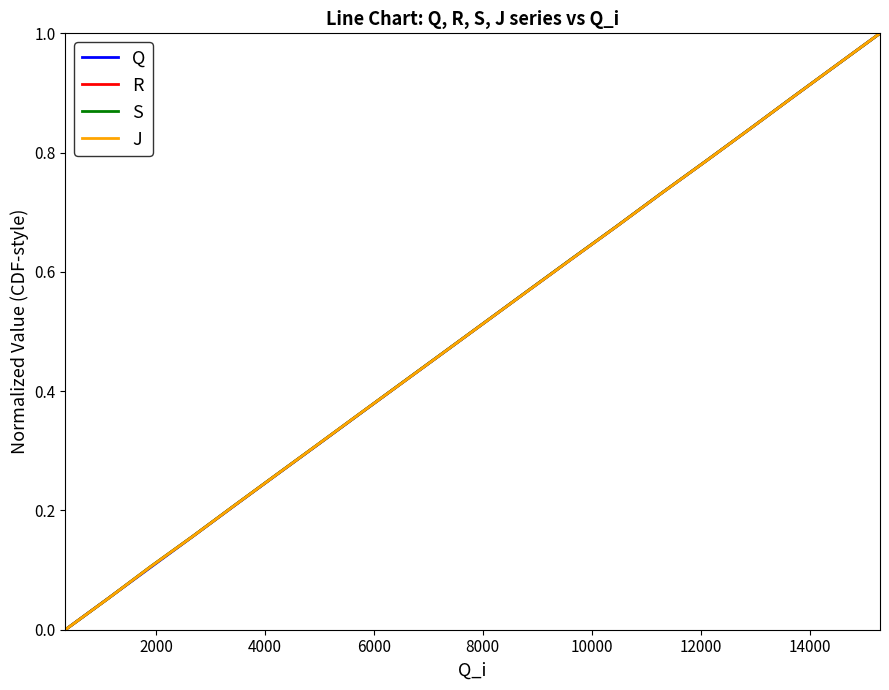

What is the maximum value shown in the chart?

1.0